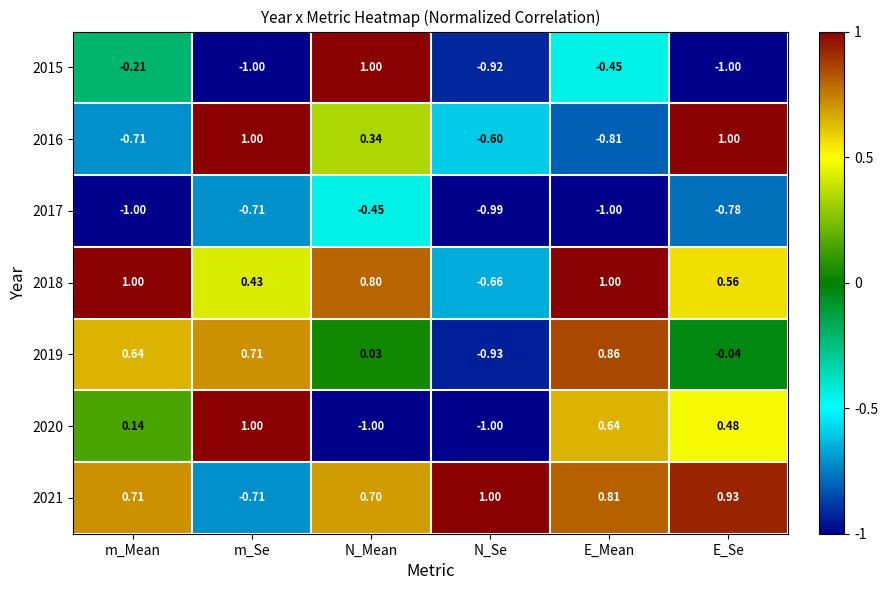

Is the value of 2018 at m_Mean greater than the value of 2017 at E_Se?

Yes